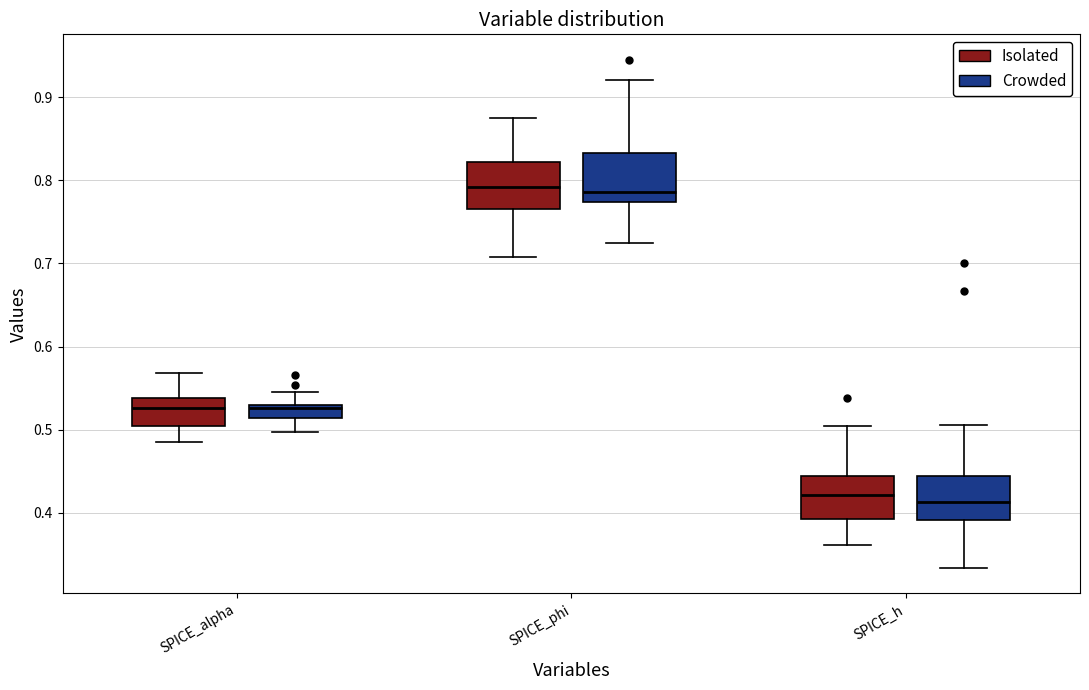

Where is the lower edge of the box for SPICE_h (Crowded) on the y-axis? The values are not printed on the chart, so give them approximately, as read against the axis.

0.39